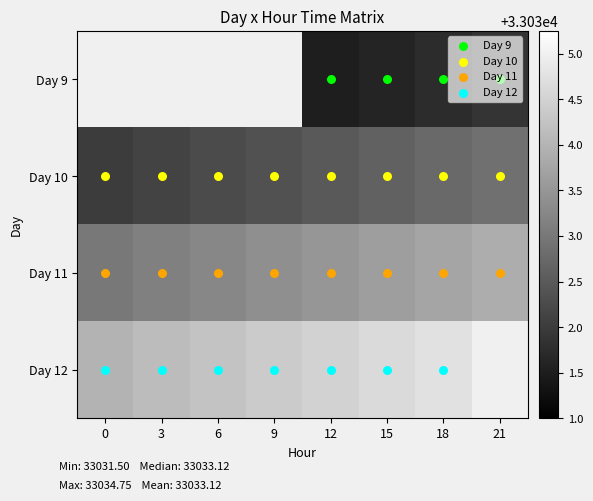

How many values in Day 12 are above zero?

7